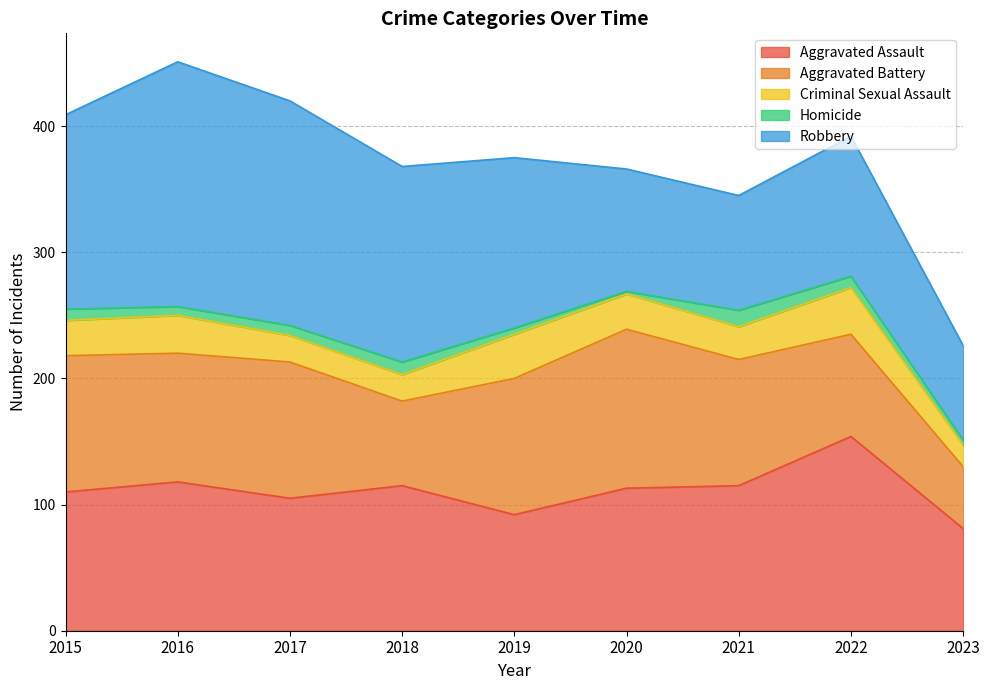

Does the chart have visible grid lines?

Yes